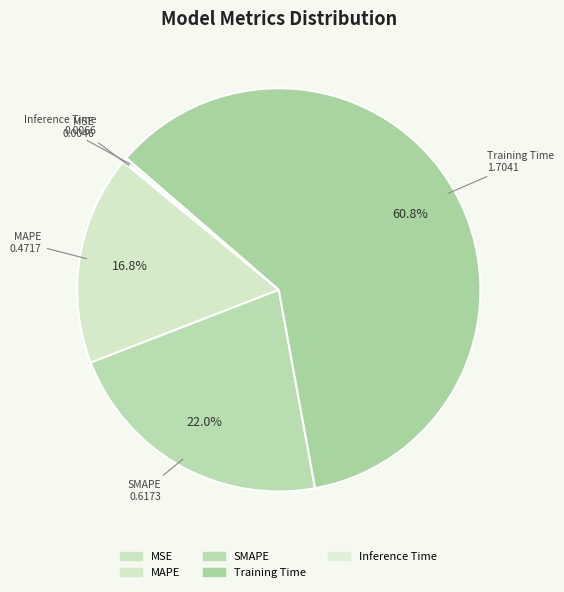

How many segments does this pie chart have?

5